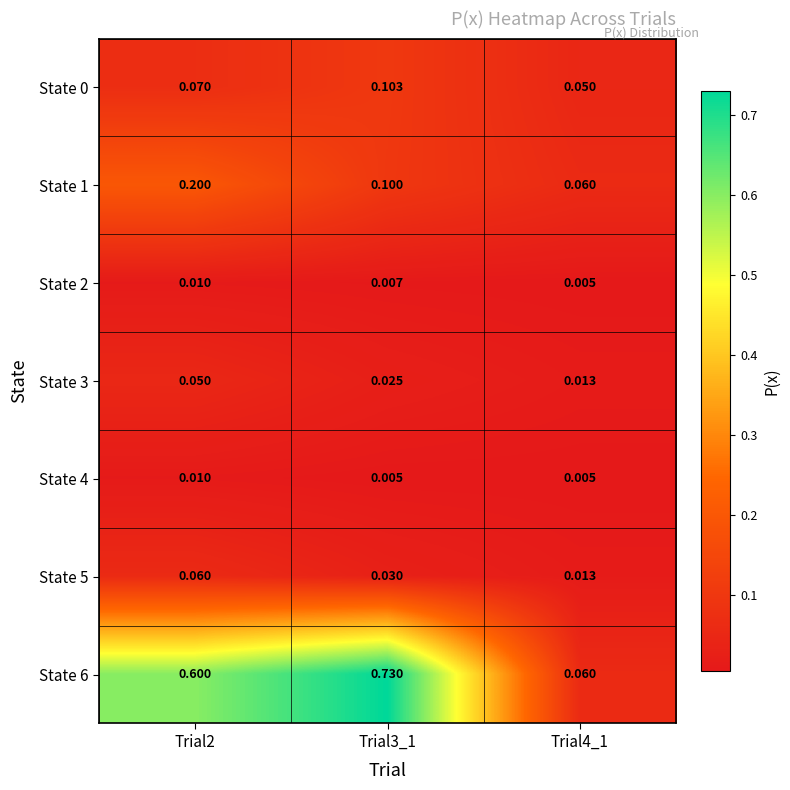

At how many categories does at least one series exceed 0?

3